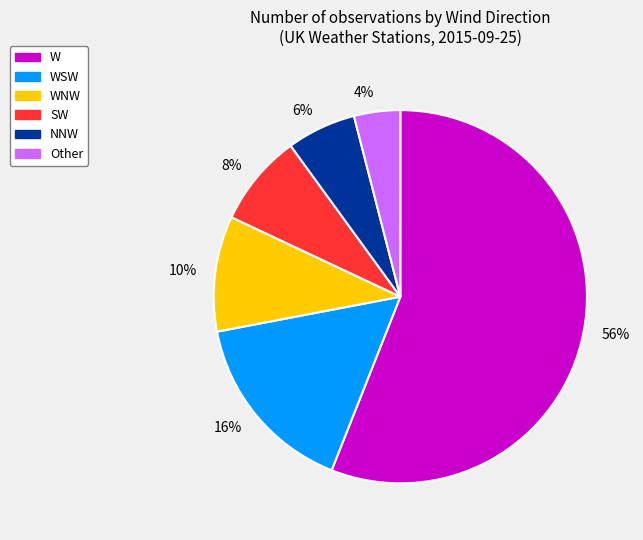

To the nearest percent, what percentage of the pie is 10%?

10%